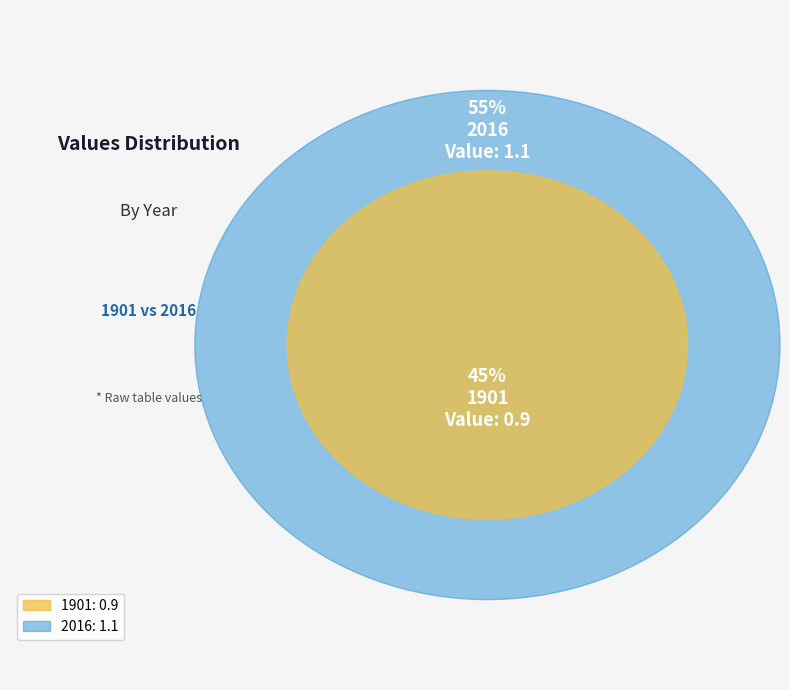

To the nearest percent, what percentage of the pie is 2016?

55%